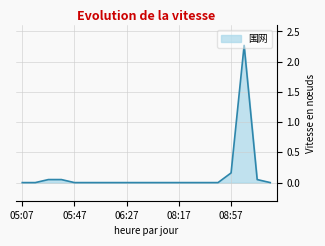

Rank the categories by value from highest to lowest.

09:07, 08:57, 05:28, 05:37, 09:17, 05:07, 05:17, 05:47, 05:57, 06:07, 06:17, 06:27, 06:37, 07:59, 08:07, 08:17, 08:27, 08:37, 08:47, 09:28